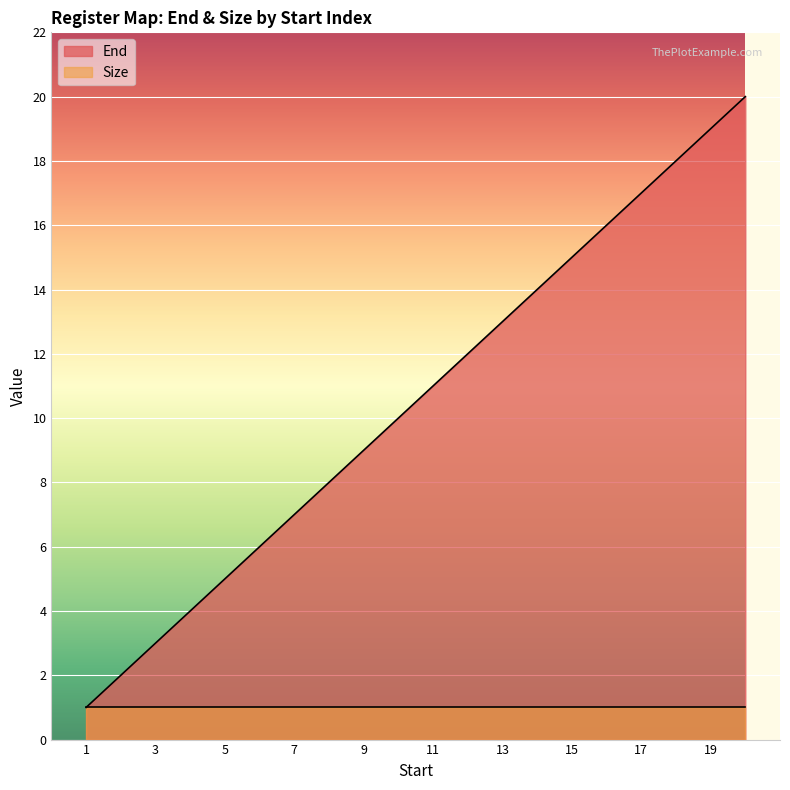

Count the number of data series in this chart.

2